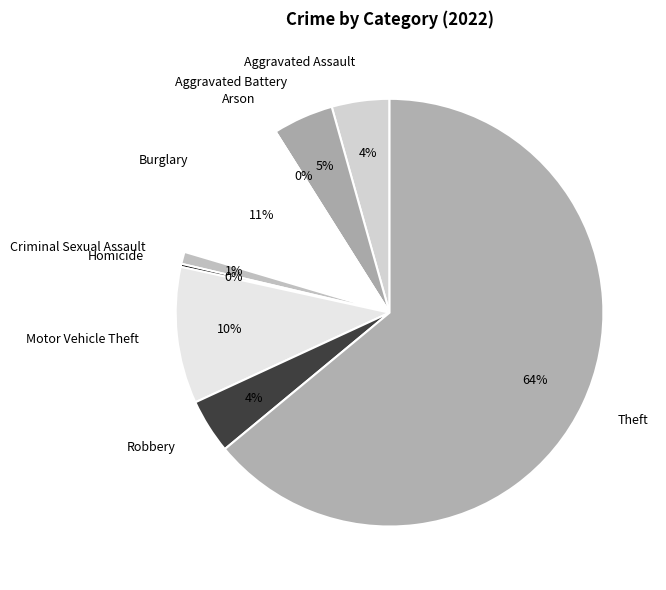

What is the ratio of the value at Robbery to the value at Motor Vehicle Theft?

0.4